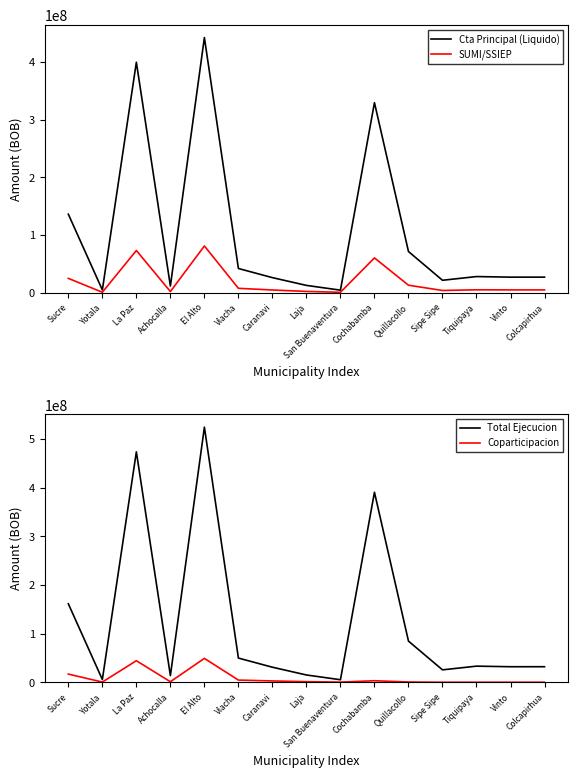

What is the approximate value of Coparticipacion at Sipe Sipe?

219638.6